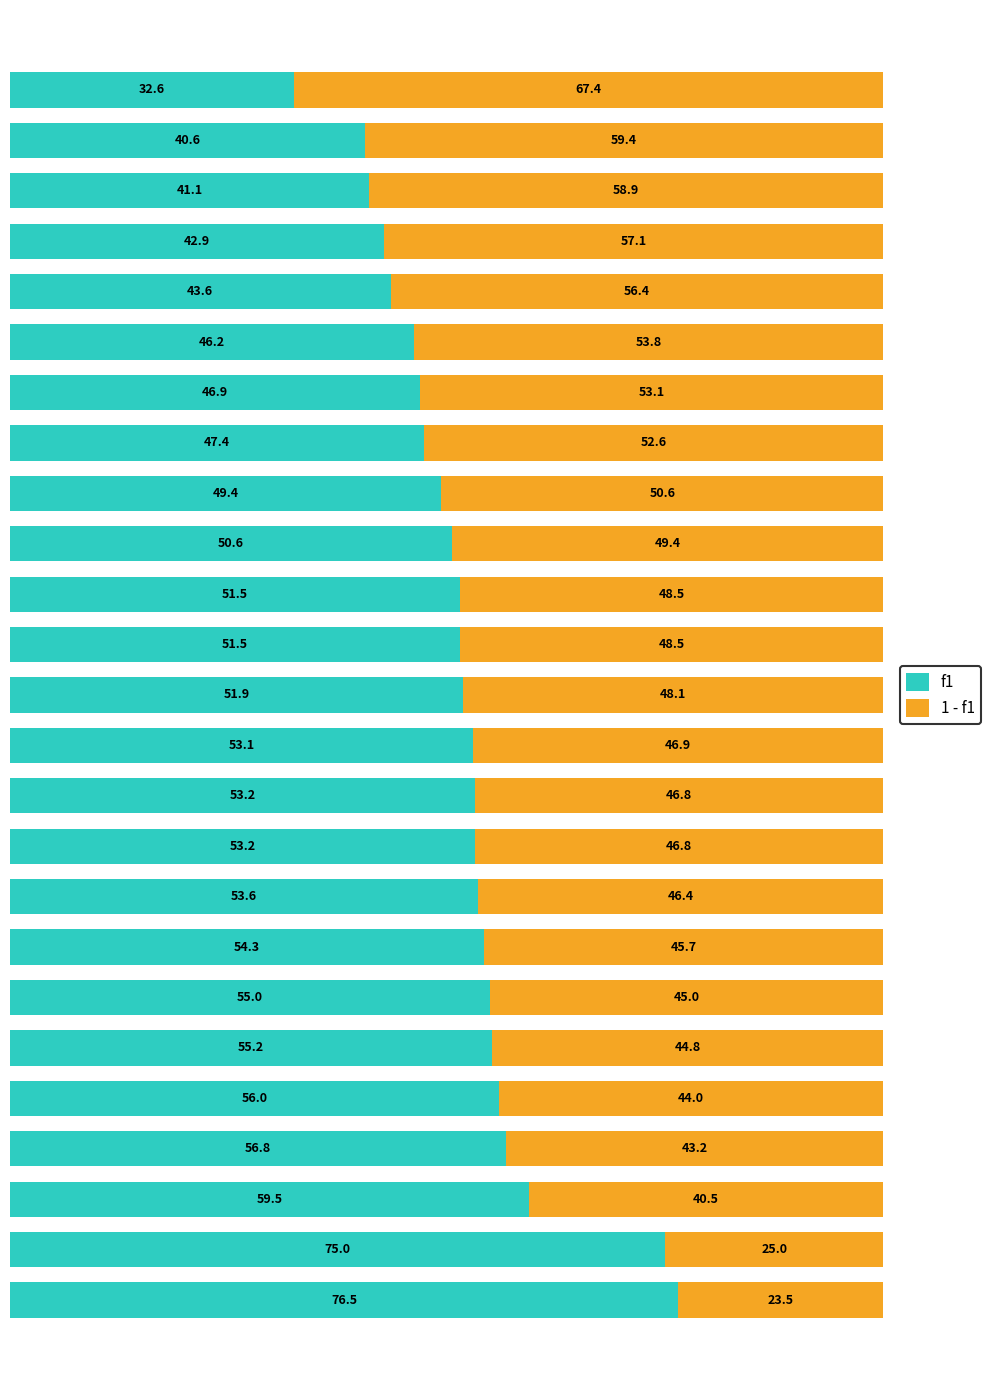

What is the lowest value of the f1 series?

32.6